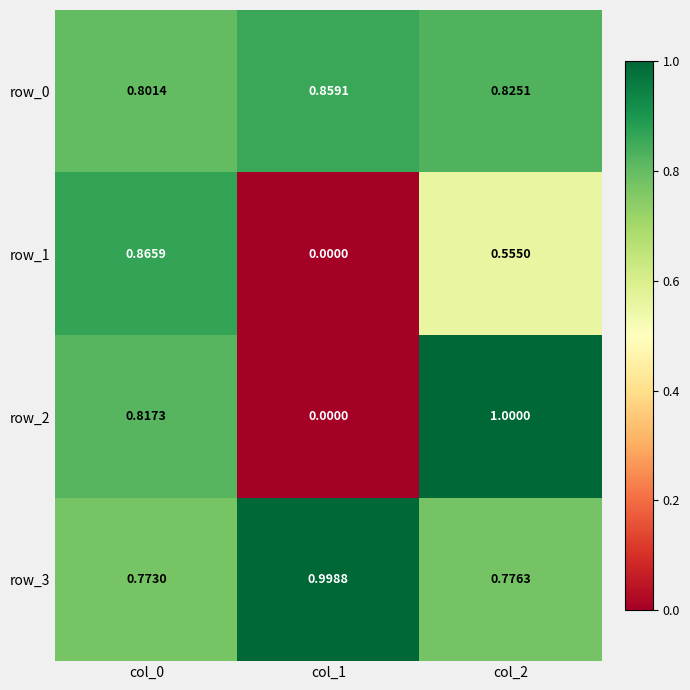

Is it true that row_0 equals 0.8 at col_0?

True